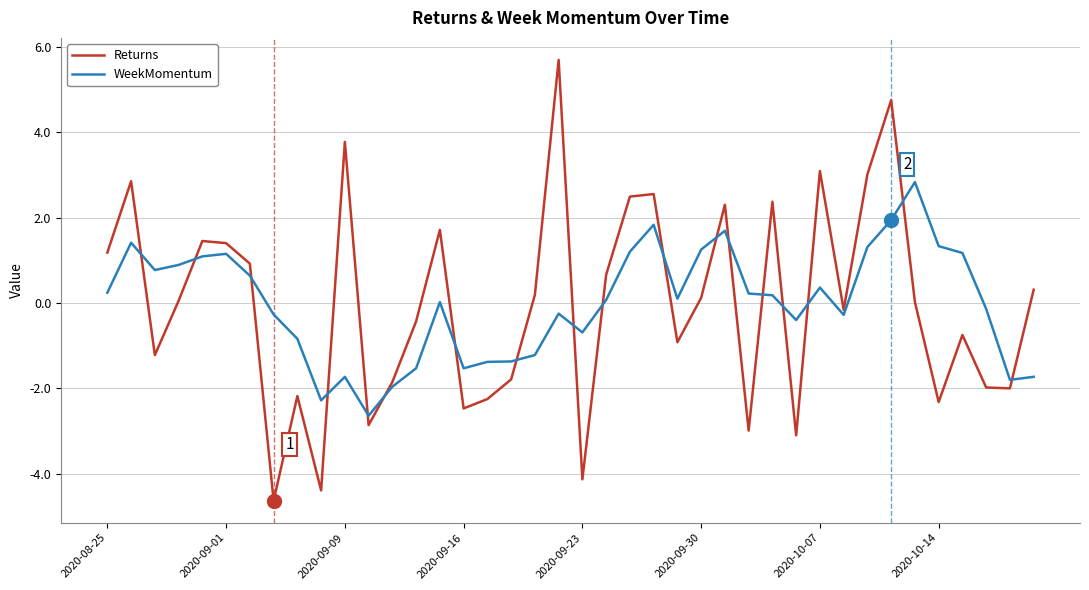

List the series in order of their peak value, highest first.

Returns, WeekMomentum